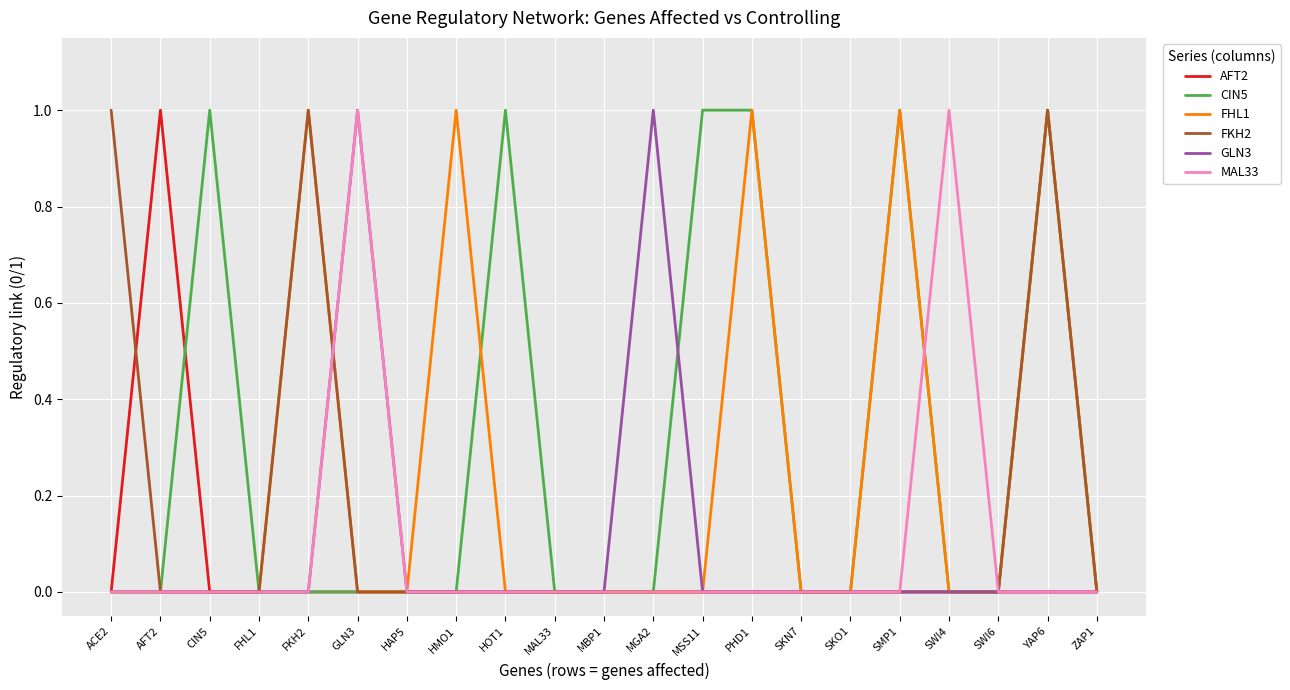

At which category does AFT2 reach its first local peak?

AFT2